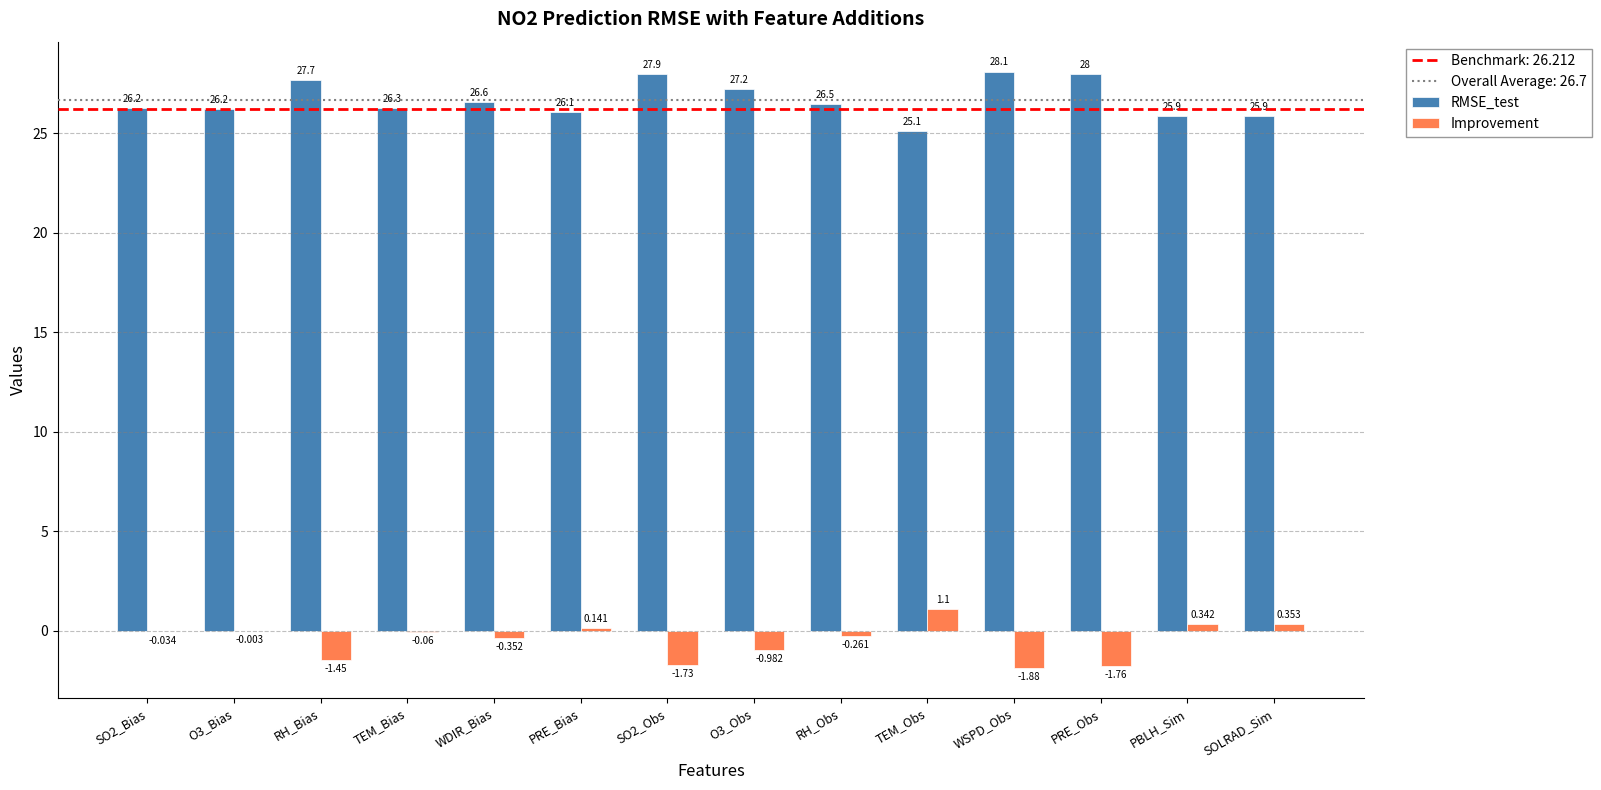

At which label is RMSE_test closest to 26?

PRE_Bias